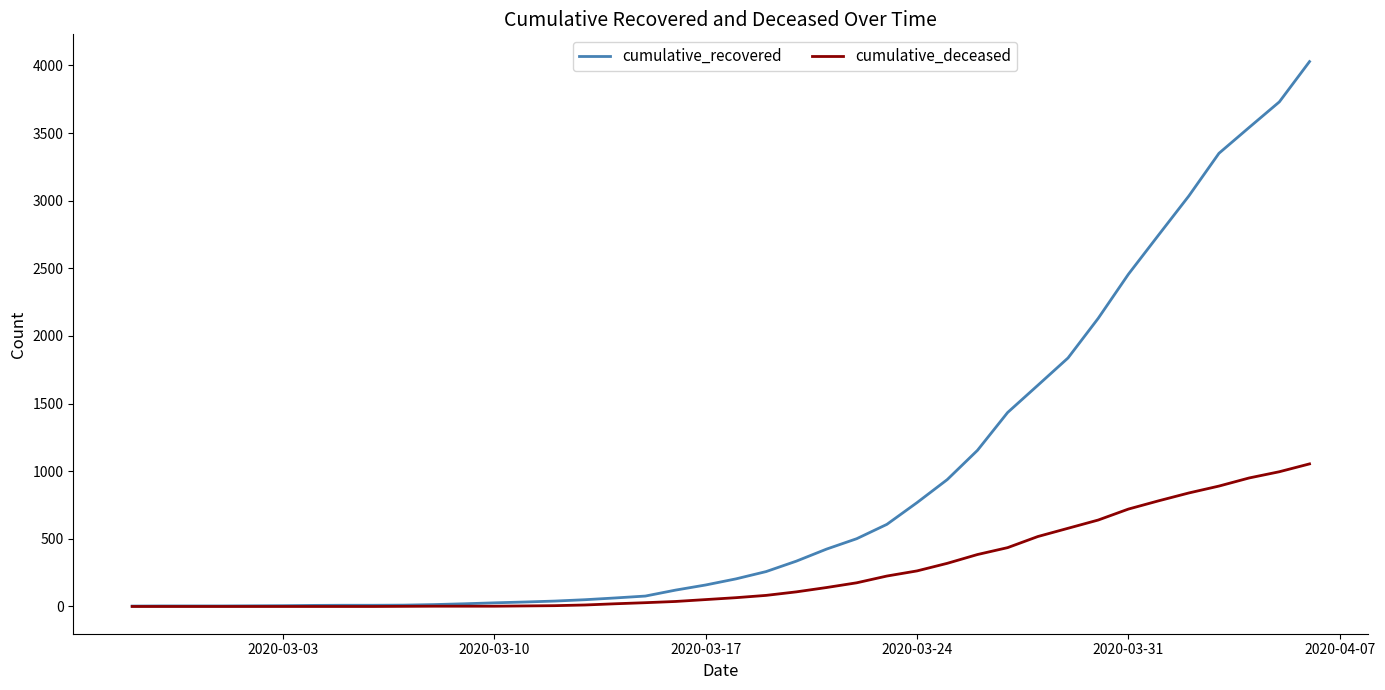

Is this an area chart (filled region under the line)?

No